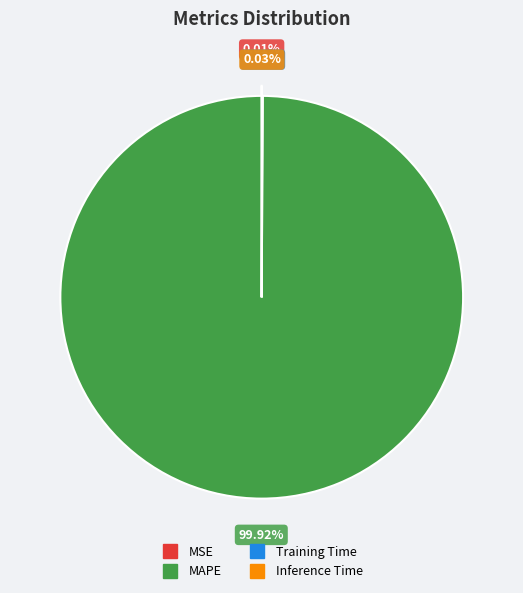

Does MAPE account for over 50% of the chart?

Yes